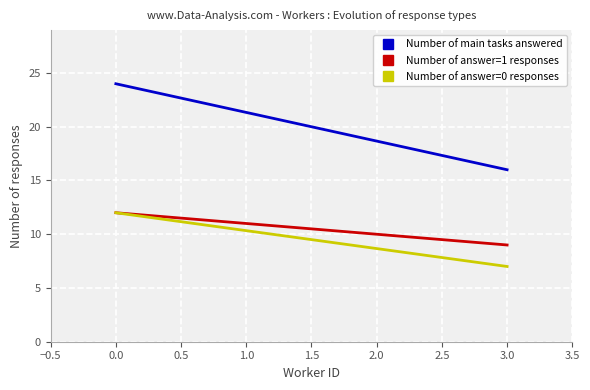

The value of Number of main tasks answered at 0.0 is 15. True or false?

False